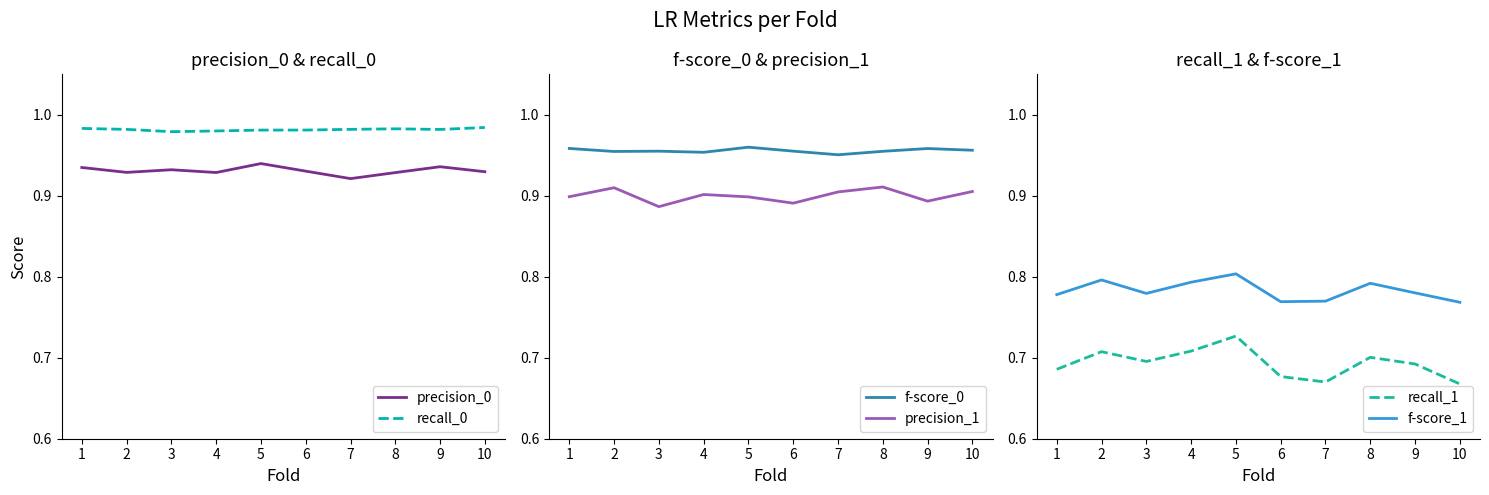

What is the total value across all series at 8?

5.3